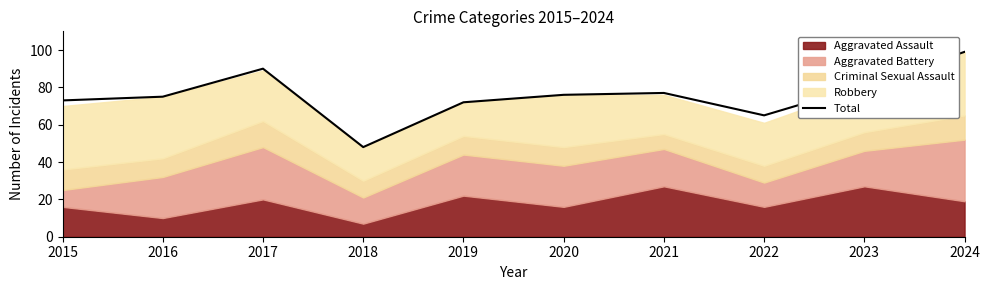

List the labels in order of value, largest first.

2024, 2017, 2023, 2021, 2020, 2016, 2015, 2019, 2022, 2018